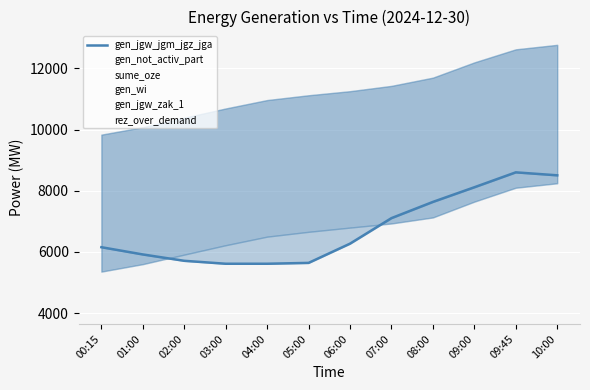

In gen_wi, how many points are higher than both neighbors (excluding endpoints)?

1